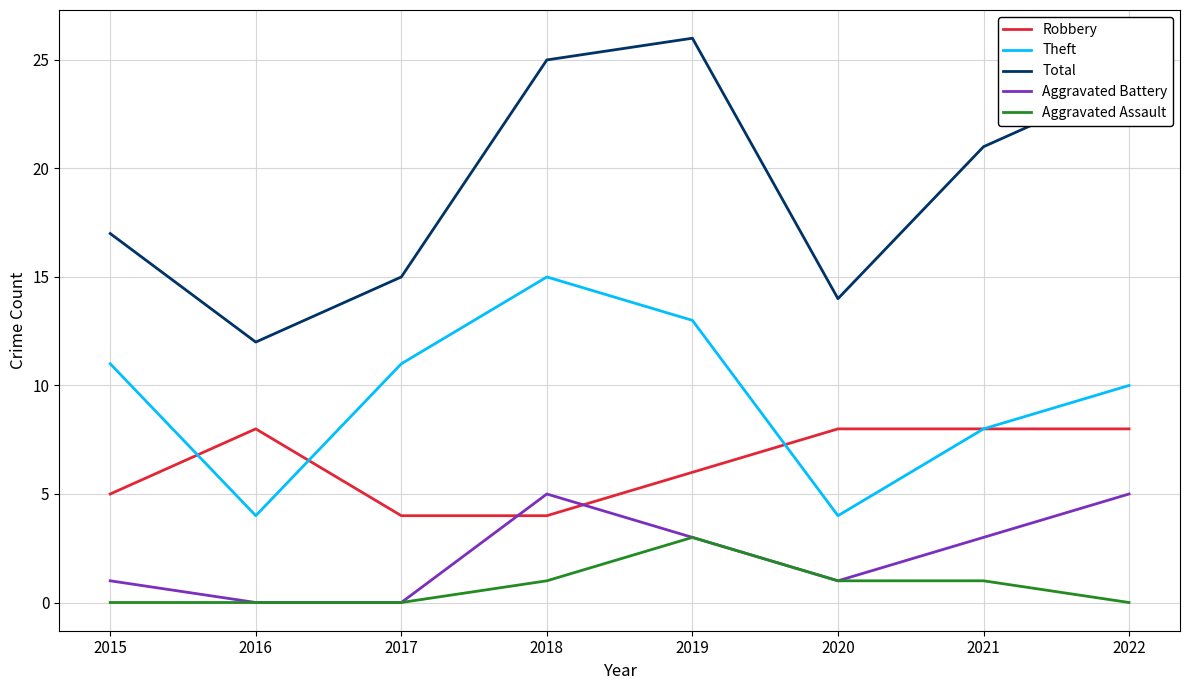

Which series has the largest total across all categories?

Total